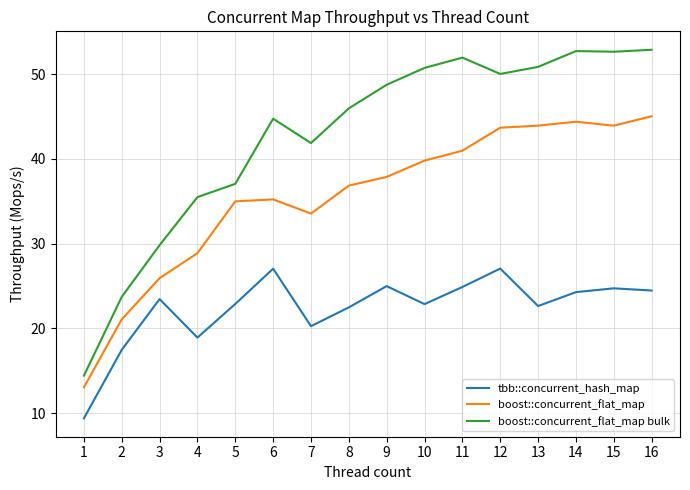

Read the tbb::concurrent_hash_map value at 14.

24.3